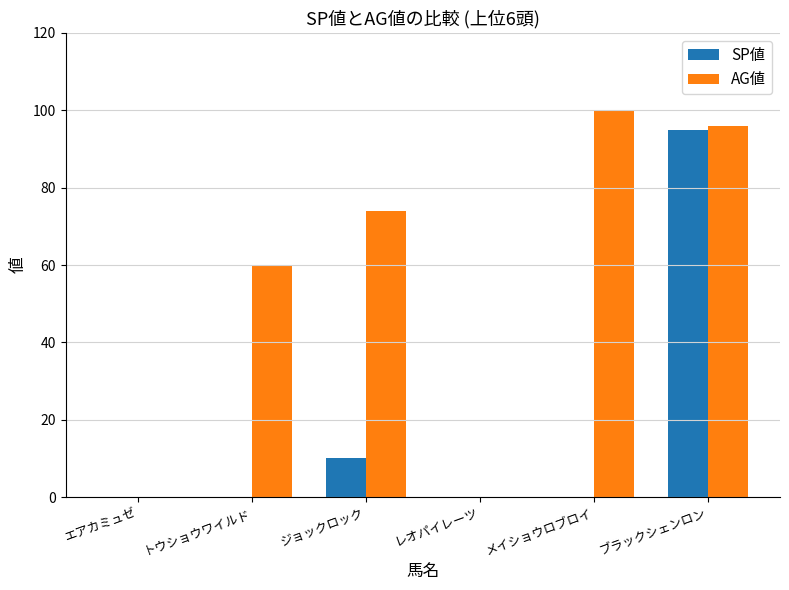

Reading left to right, extract all data points from this chart.

SP値: 0	0	10	0	0	95
AG値: 0	60	74	0	100	96